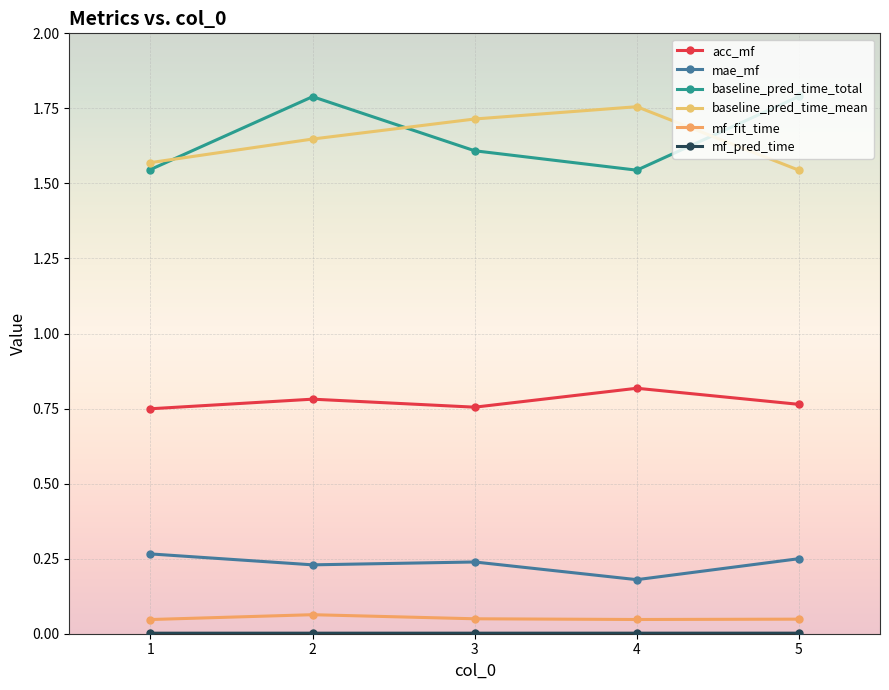

True or false: acc_mf and mf_pred_time intersect in this chart.

False